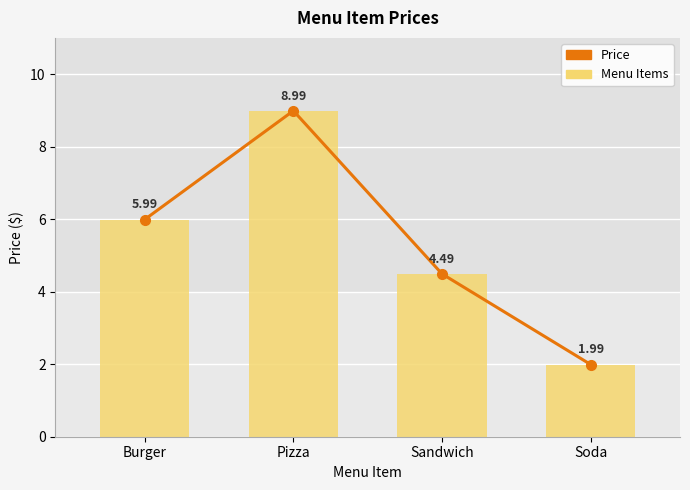

Does the chart contain stacked bars?

No